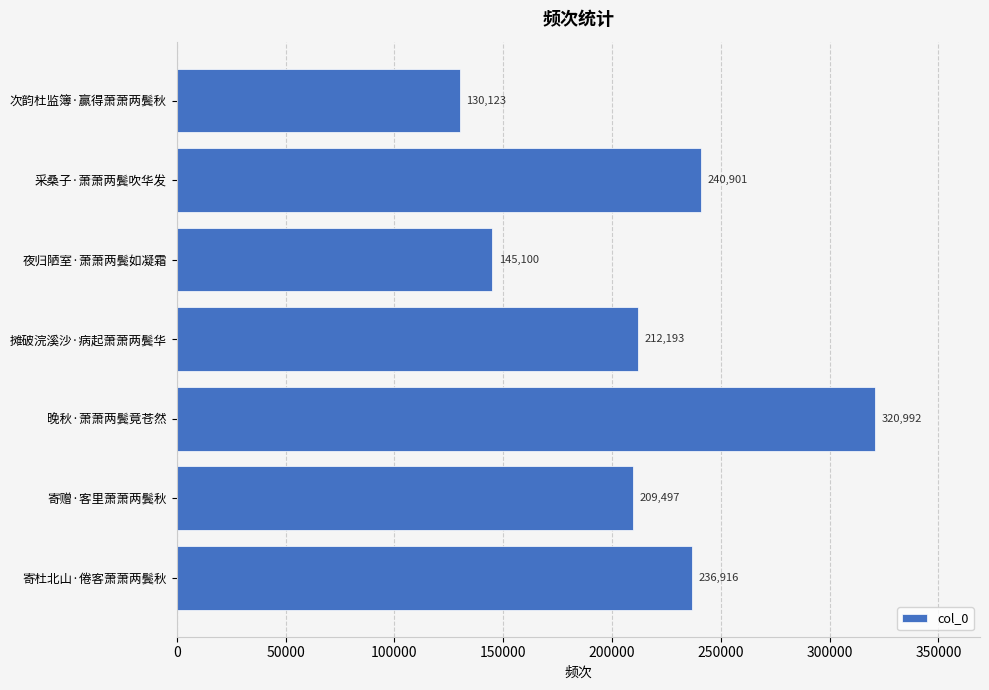

The chart shows a value of 212193 at 摊破浣溪沙·病起萧萧两鬓华. True or false?

True